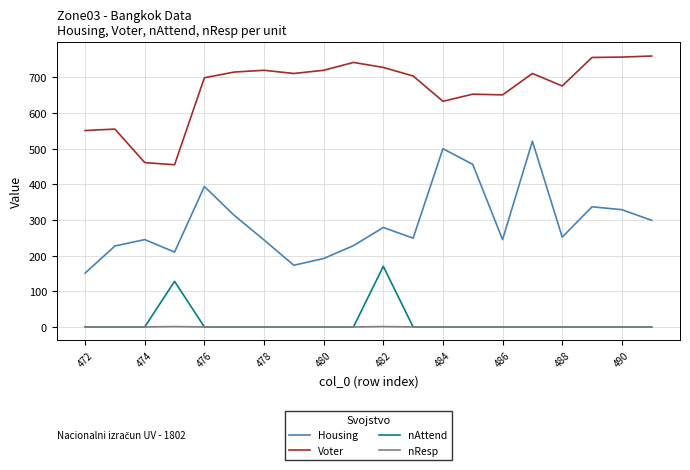

Which series has the widest spread of values?

Housing